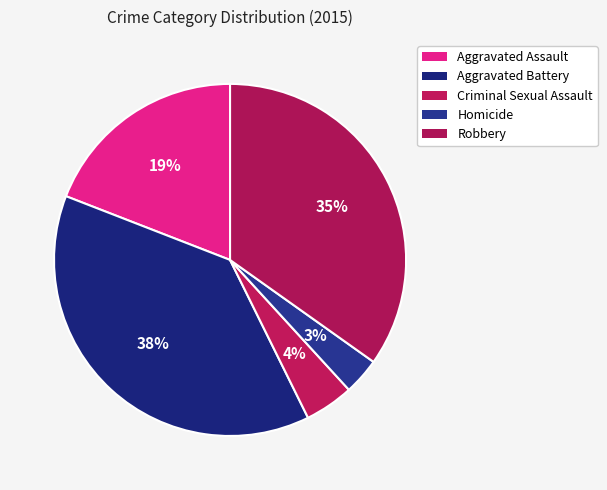

Rank the categories by value from highest to lowest.

Aggravated Battery, Robbery, Aggravated Assault, Criminal Sexual Assault, Homicide